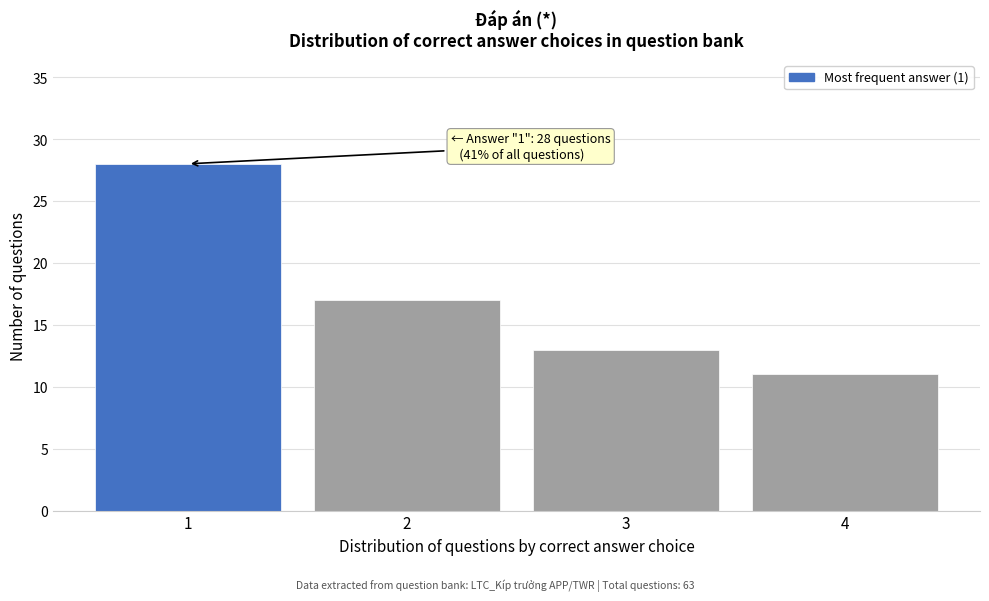

Reading left to right, list all the values displayed in this chart.

28	17	13	11